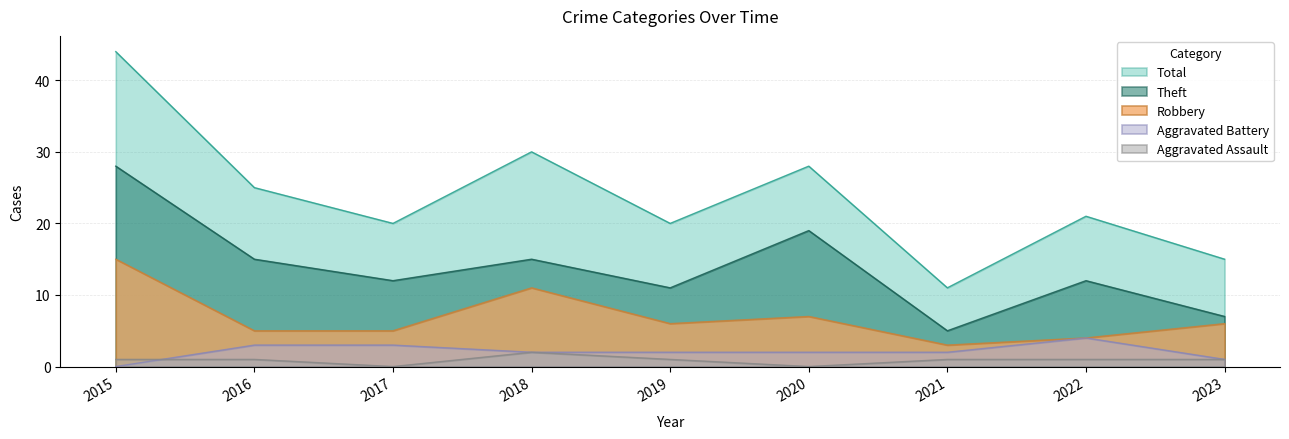

Reading left to right, transcribe all the data shown in this chart.

Aggravated Assault: 2015=1	2016=1	2017=0	2018=2	2019=1	2020=0	2021=1	2022=1	2023=1
Aggravated Battery: 2015=0	2016=3	2017=3	2018=2	2019=2	2020=2	2021=2	2022=4	2023=1
Robbery: 2015=15	2016=5	2017=5	2018=11	2019=6	2020=7	2021=3	2022=4	2023=6
Theft: 2015=28	2016=15	2017=12	2018=15	2019=11	2020=19	2021=5	2022=12	2023=7
Total: 2015=44	2016=25	2017=20	2018=30	2019=20	2020=28	2021=11	2022=21	2023=15